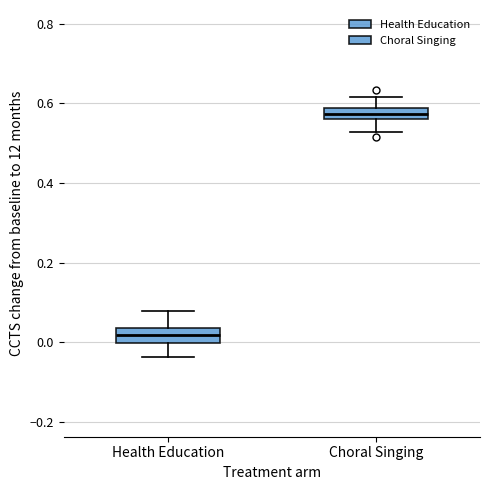

Where does the upper whisker of the box for Choral Singing end on the y-axis? The values are not printed on the chart, so give them approximately, as read against the axis.

0.62